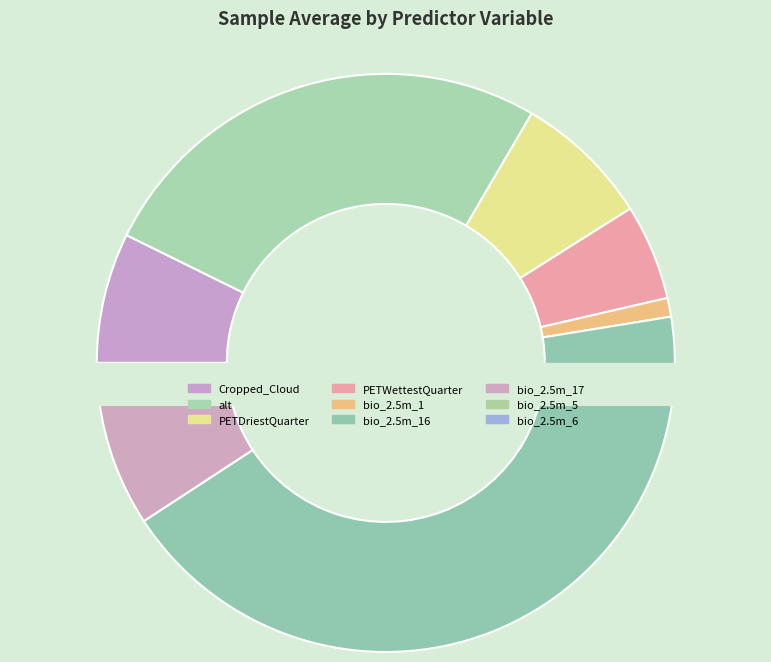

To the nearest percent, what is the difference between the PETDriestQuarter and bio_2.5m_16 slice percentages?

36%